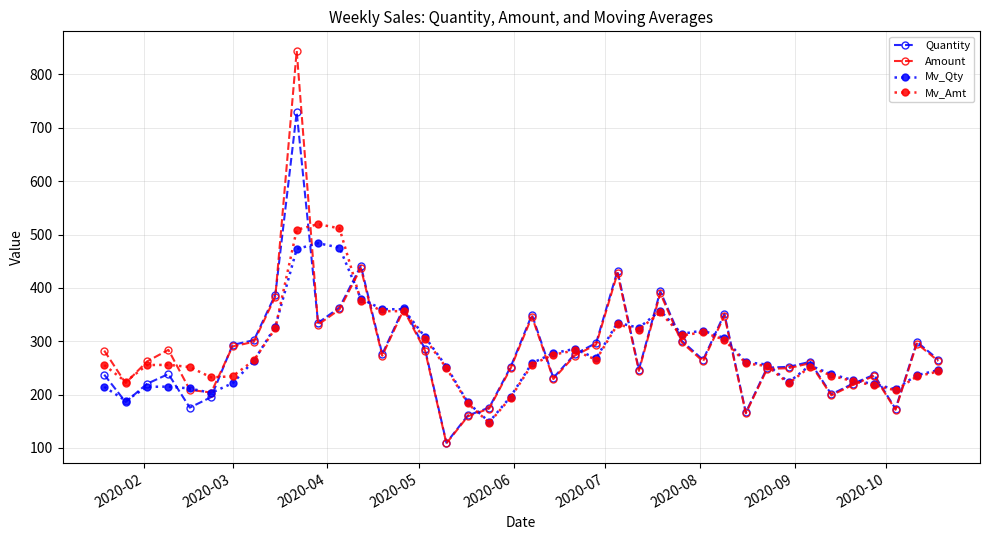

What is the value of the Amount point at the 30th from the left?

347.8